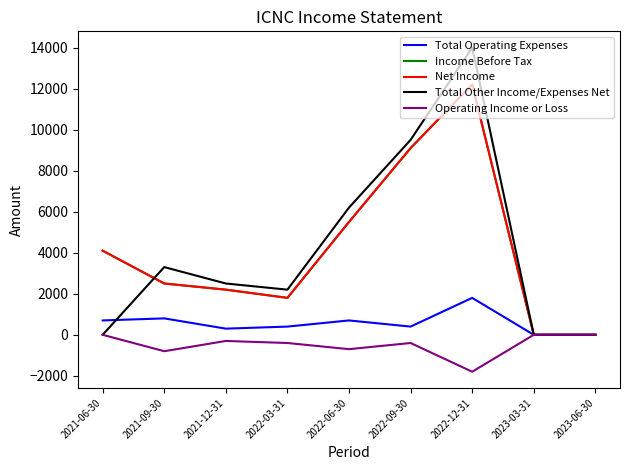

What is the total value across all series at 2022-09-30?

27700